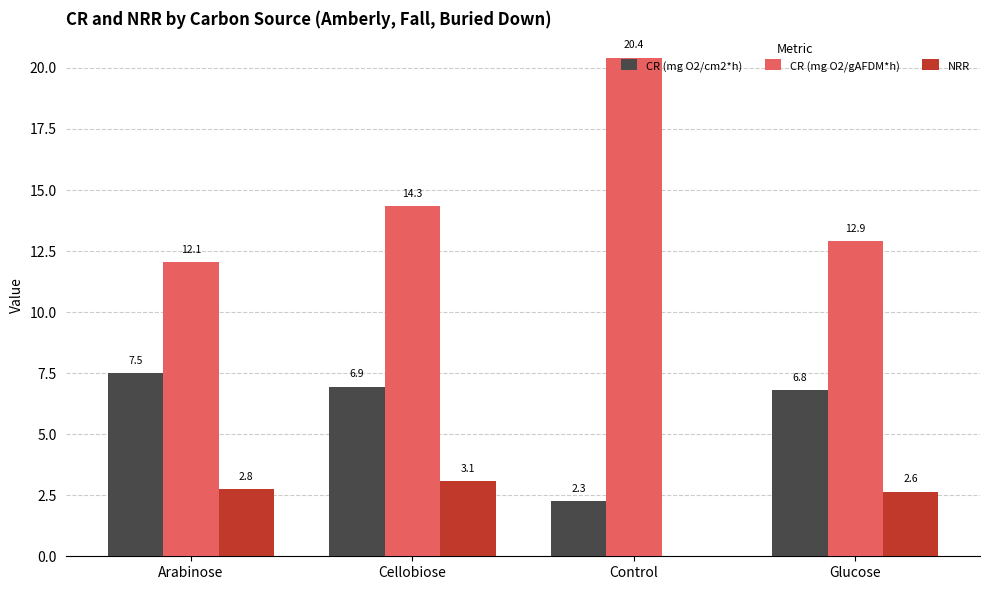

How many series are shown in this chart?

3